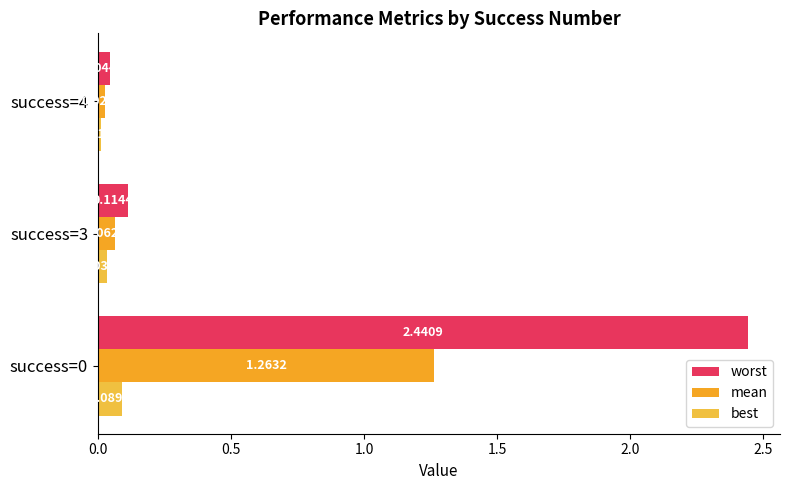

At which label is best closest to 0?

success=4